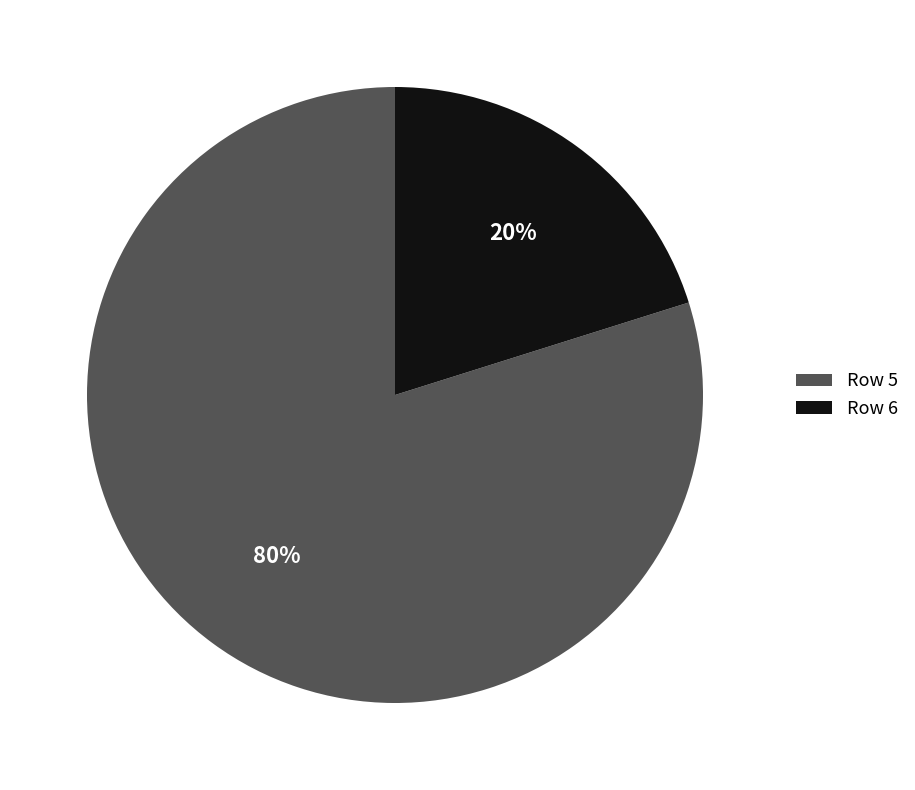

Which slice is the smallest?

Row 6